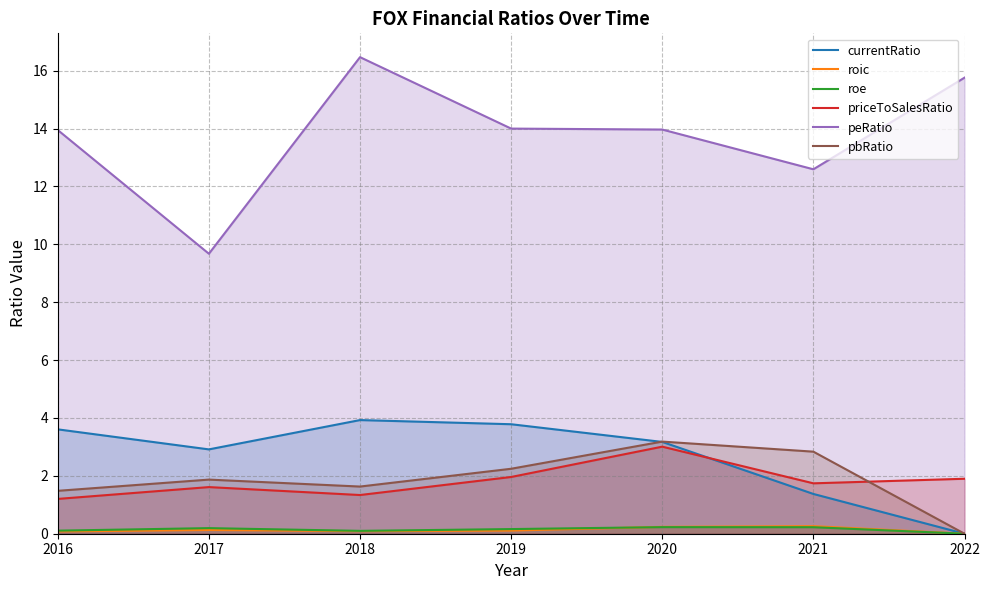

True or false: roic and peRatio cross at least once.

False